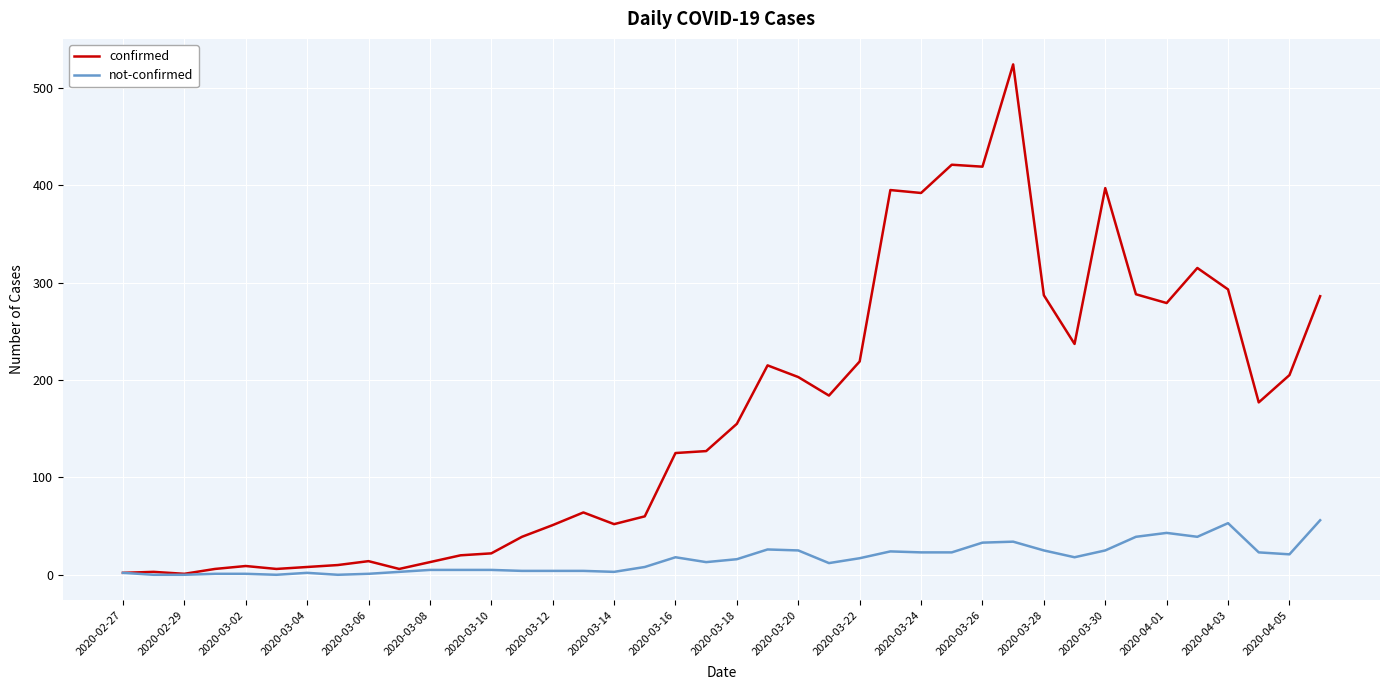

Which series has the largest total across all categories?

confirmed